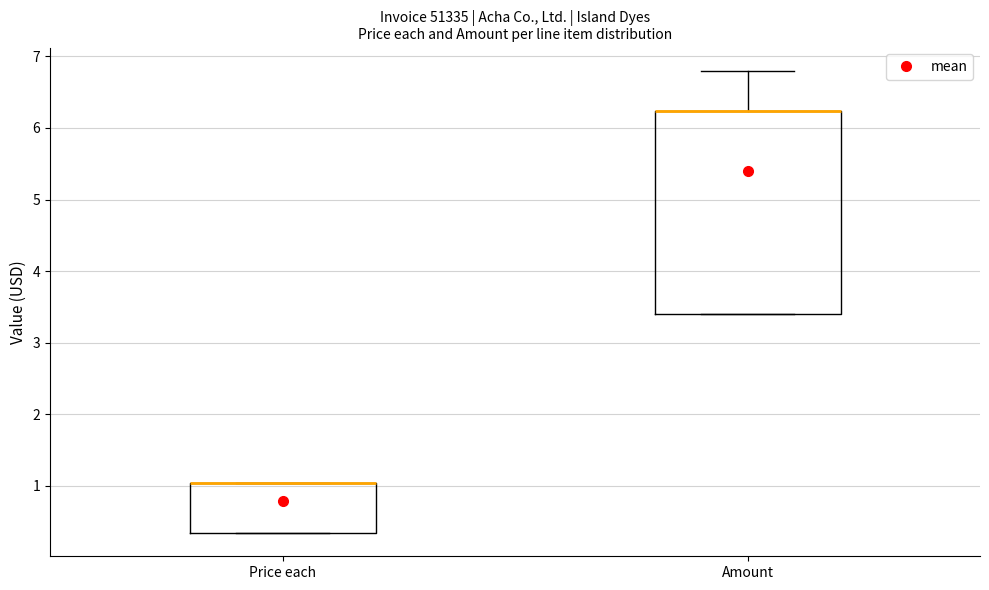

Reading left to right, transcribe this box plot: for each box, give where its median line is, the range the box spans, and where its two whiskers end, as read against the y-axis. The values are not printed on the chart, so give them approximately, as read against the axis.

Price each: median 1.0 (drawn on the box's upper edge), box 0.3 to 1.0, whiskers 0.3 to 1.0
Amount: median 6.2 (drawn on the box's upper edge), box 3.4 to 6.2, whiskers 3.4 to 6.8